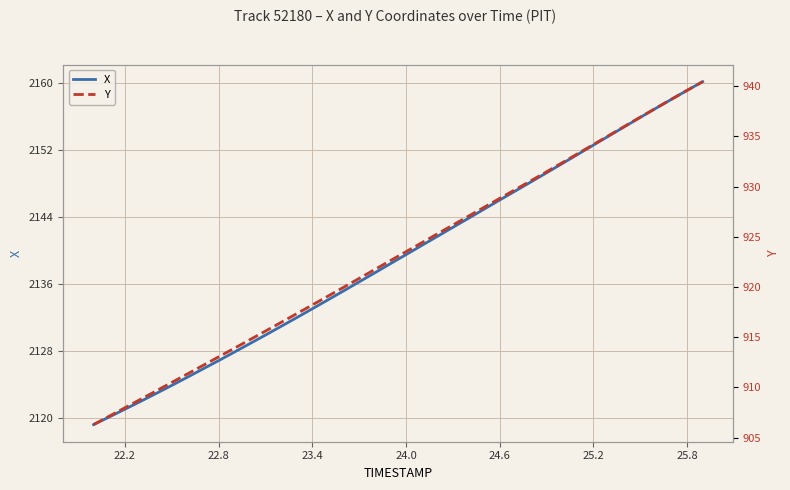

What is the minimum value for X?

2119.3